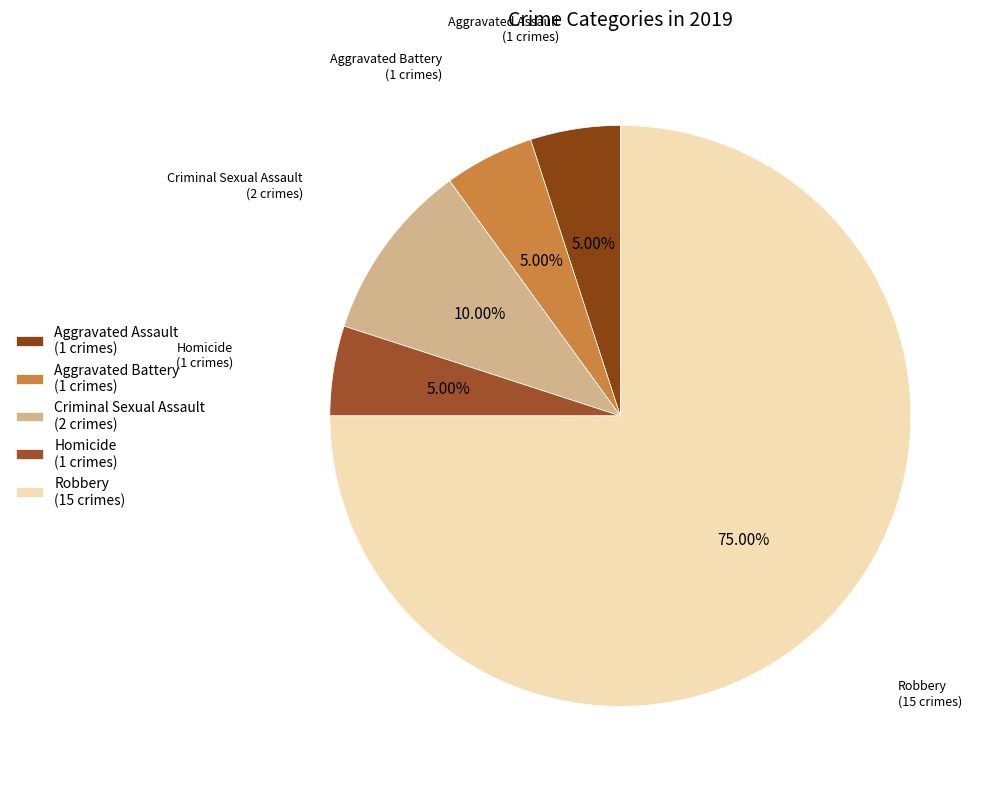

What percentage do Homicide and Aggravated Battery together represent?

10.0%